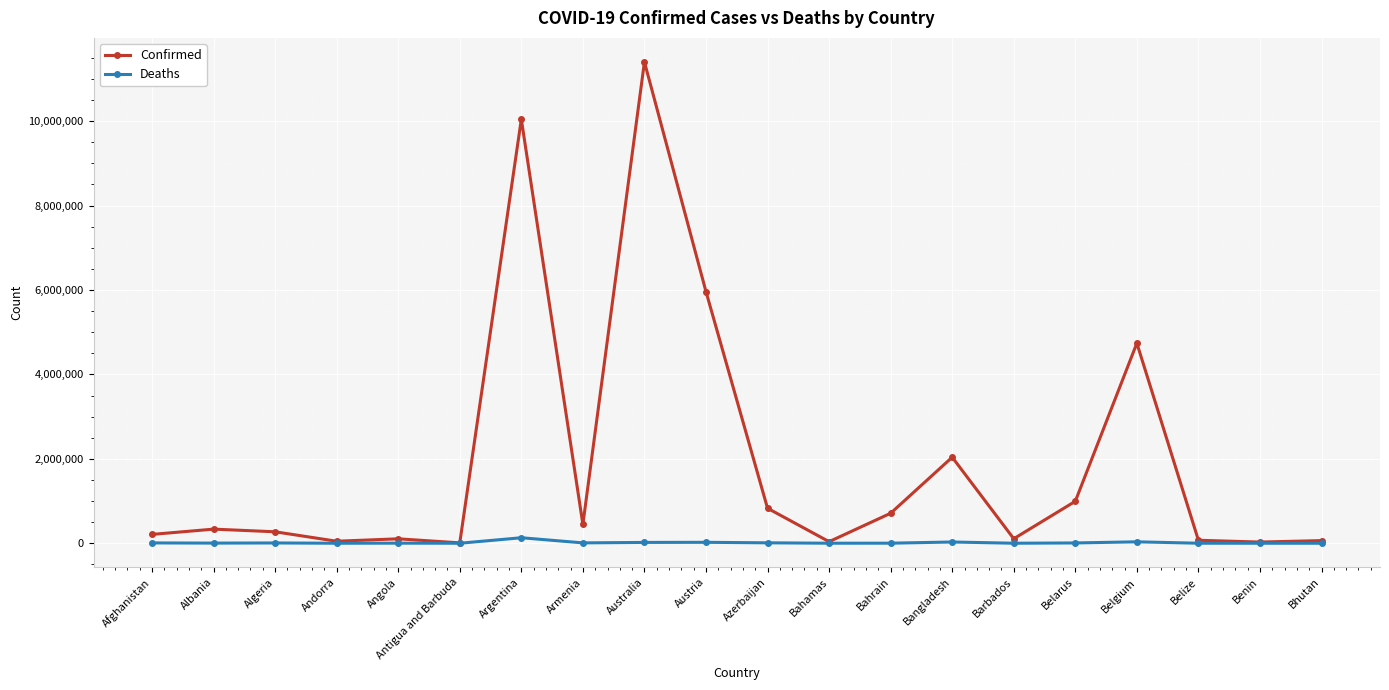

At which category is the sum across all series the highest?

Australia